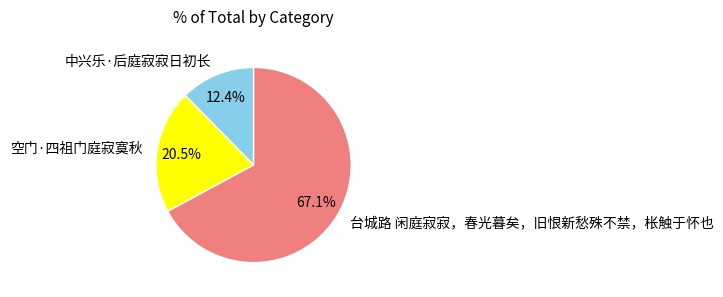

Count the number of slices in the pie.

3